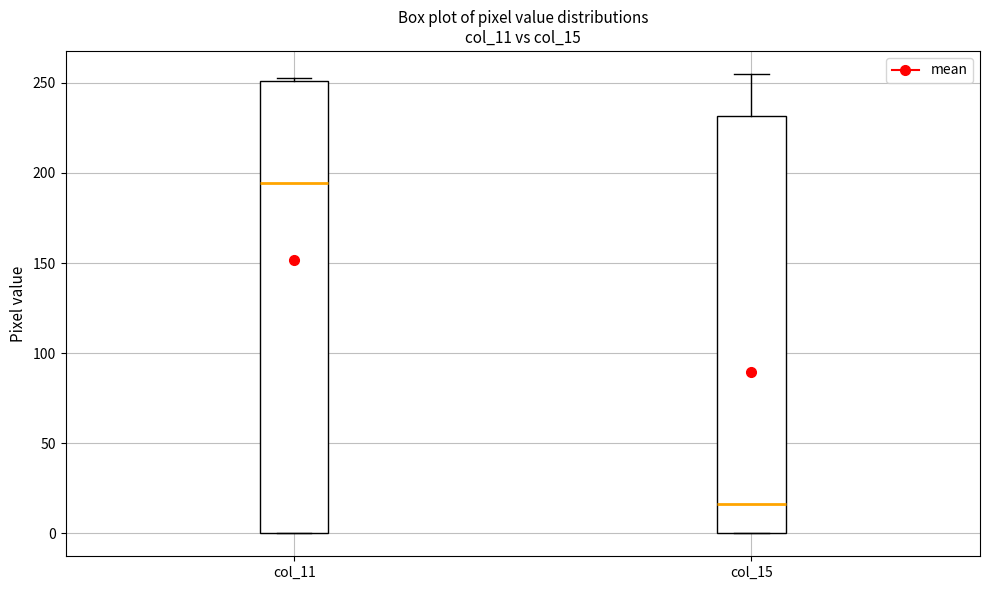

Which box has the lowest median line?

col_15